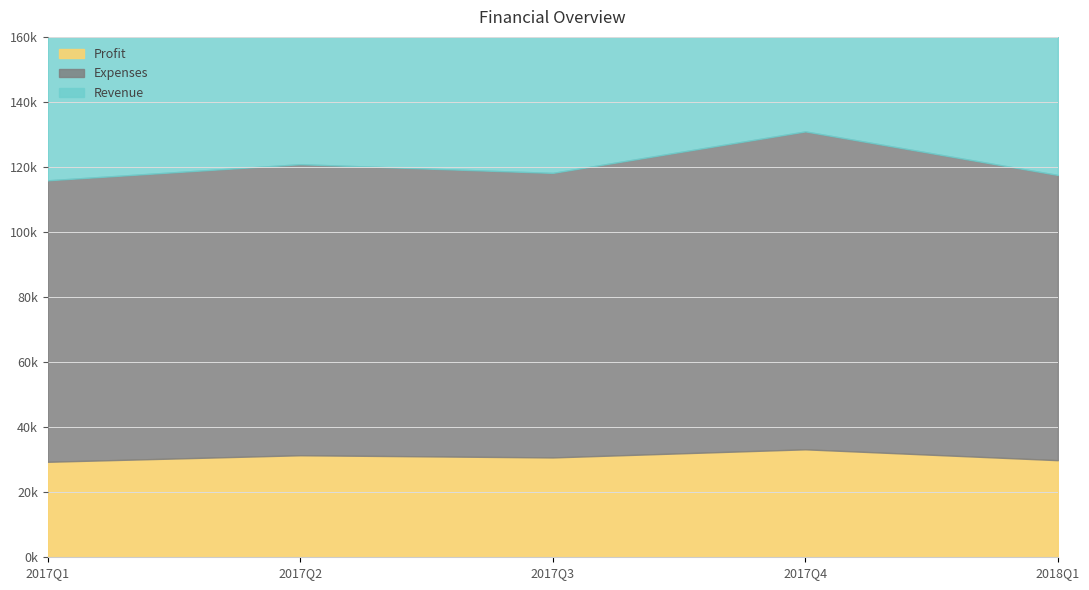

Between 2017Q2 and 2017Q1, which is larger?

2017Q2